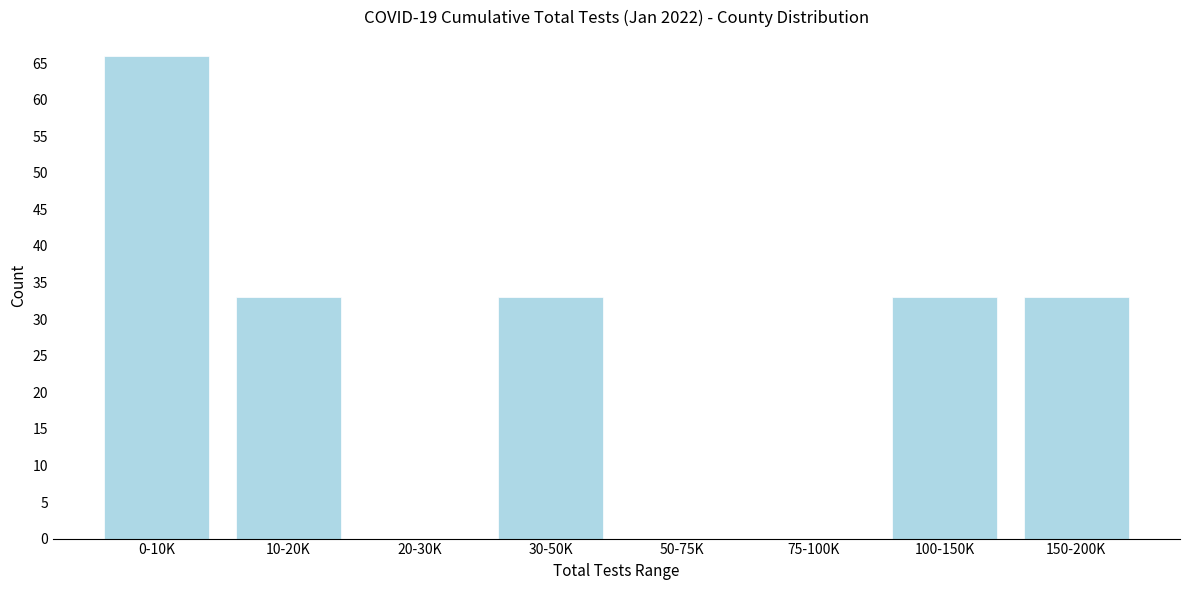

Reading left to right, what are all the values shown in this chart?

0-10K=66	10-20K=33	20-30K=0	30-50K=33	50-75K=0	75-100K=0	100-150K=33	150-200K=33